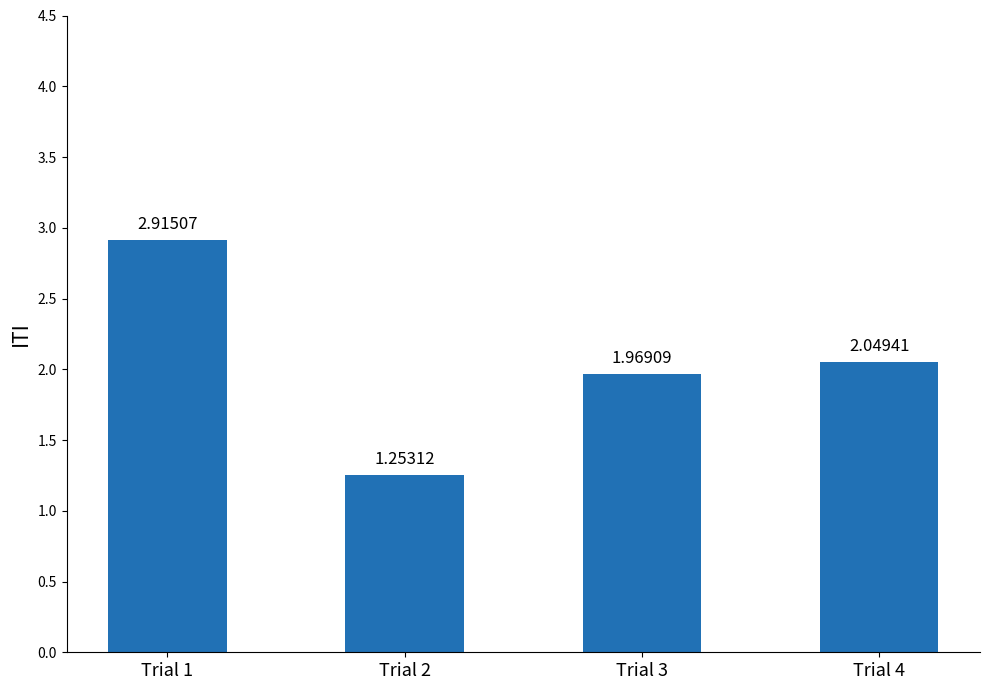

Rank the categories by value from lowest to highest.

Trial 2, Trial 3, Trial 4, Trial 1